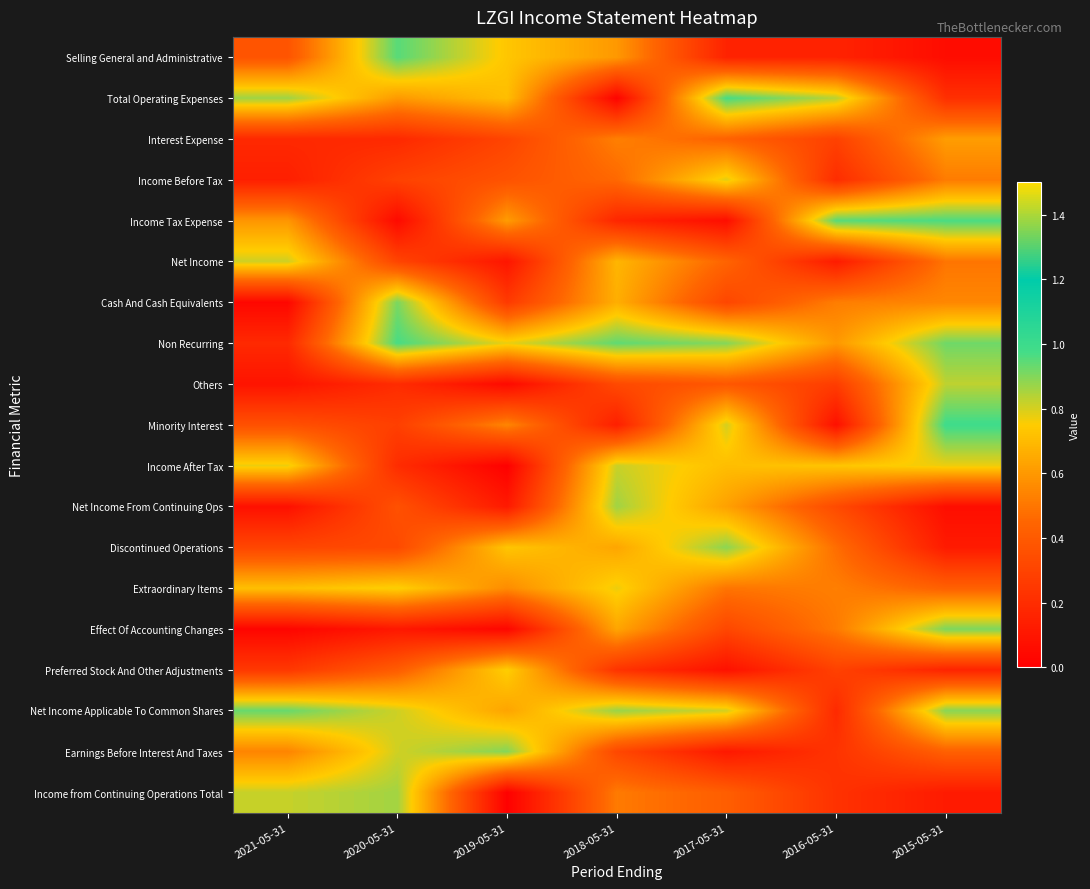

At how many categories does at least one series exceed 0?

7